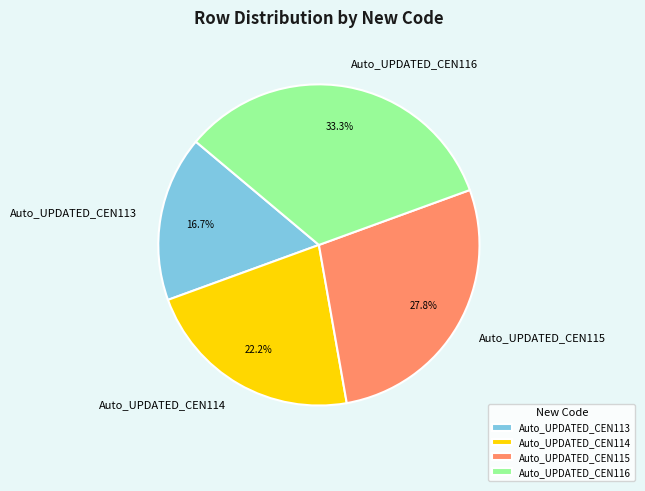

Which category has the smallest portion of the pie?

Auto_UPDATED_CEN113